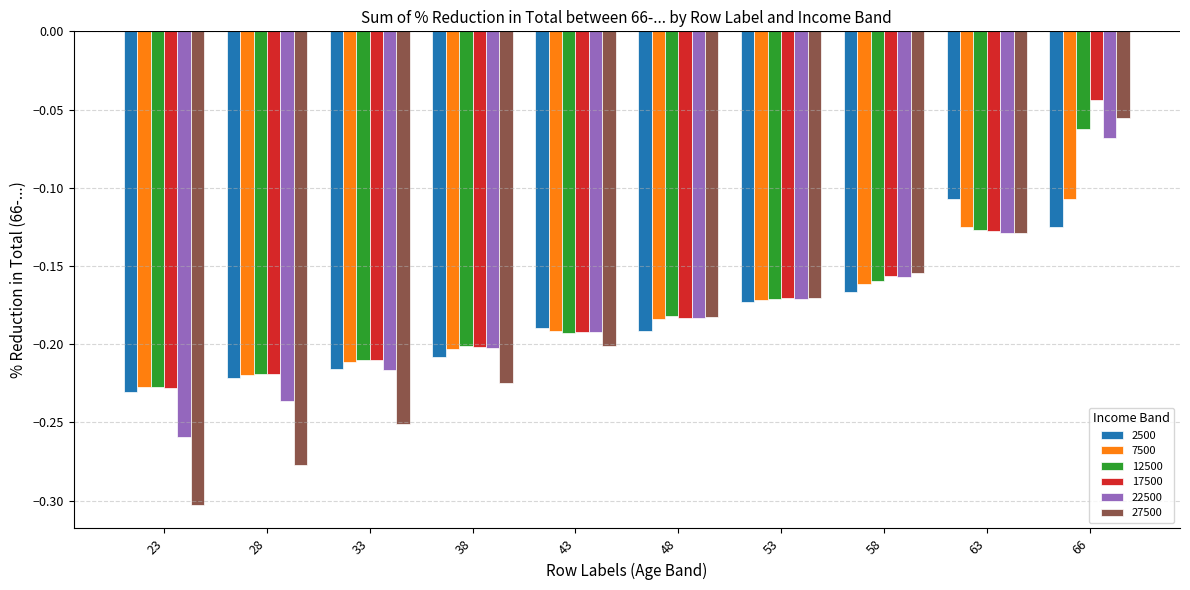

What is the sum of all 7500 values?

-1.8